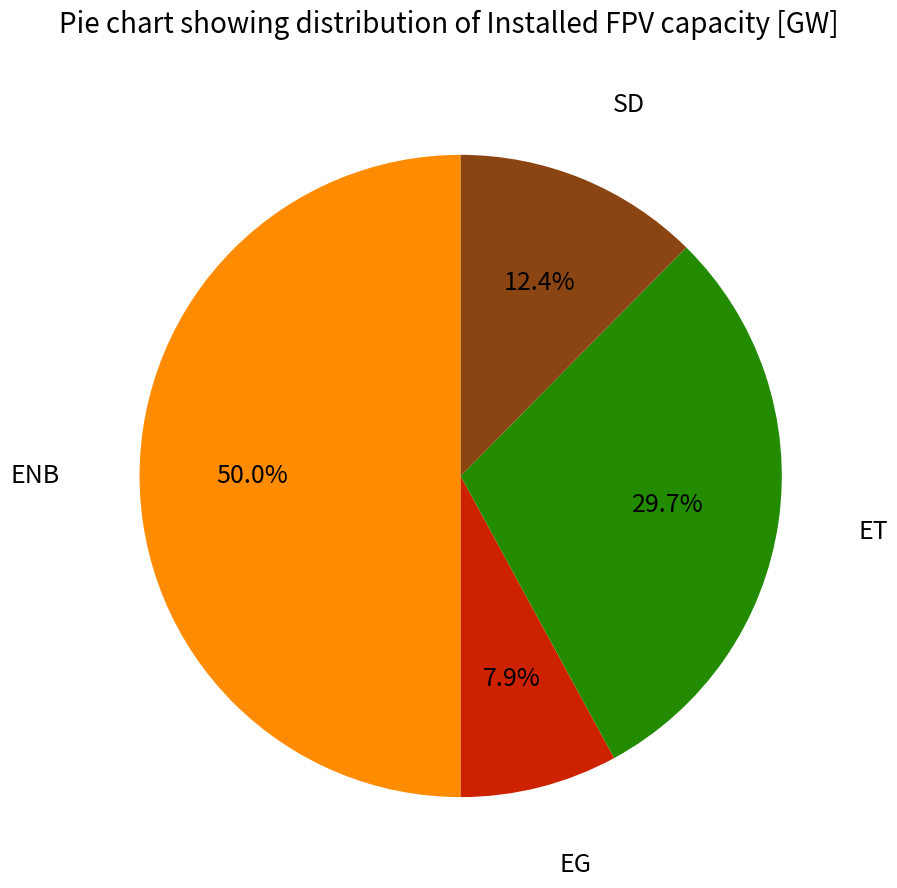

How many slices are in this pie chart?

4